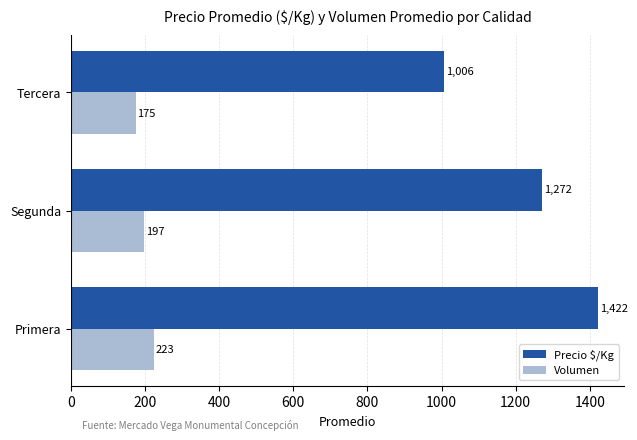

Where is Precio $/Kg nearest to the value 1214?

Segunda